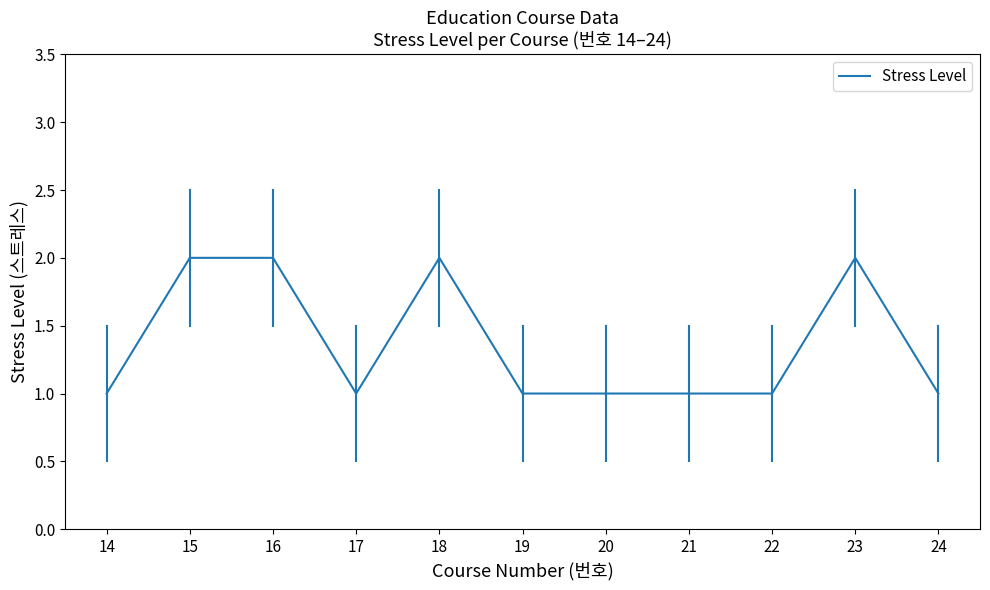

Count the values in the range 1 to 2.

11